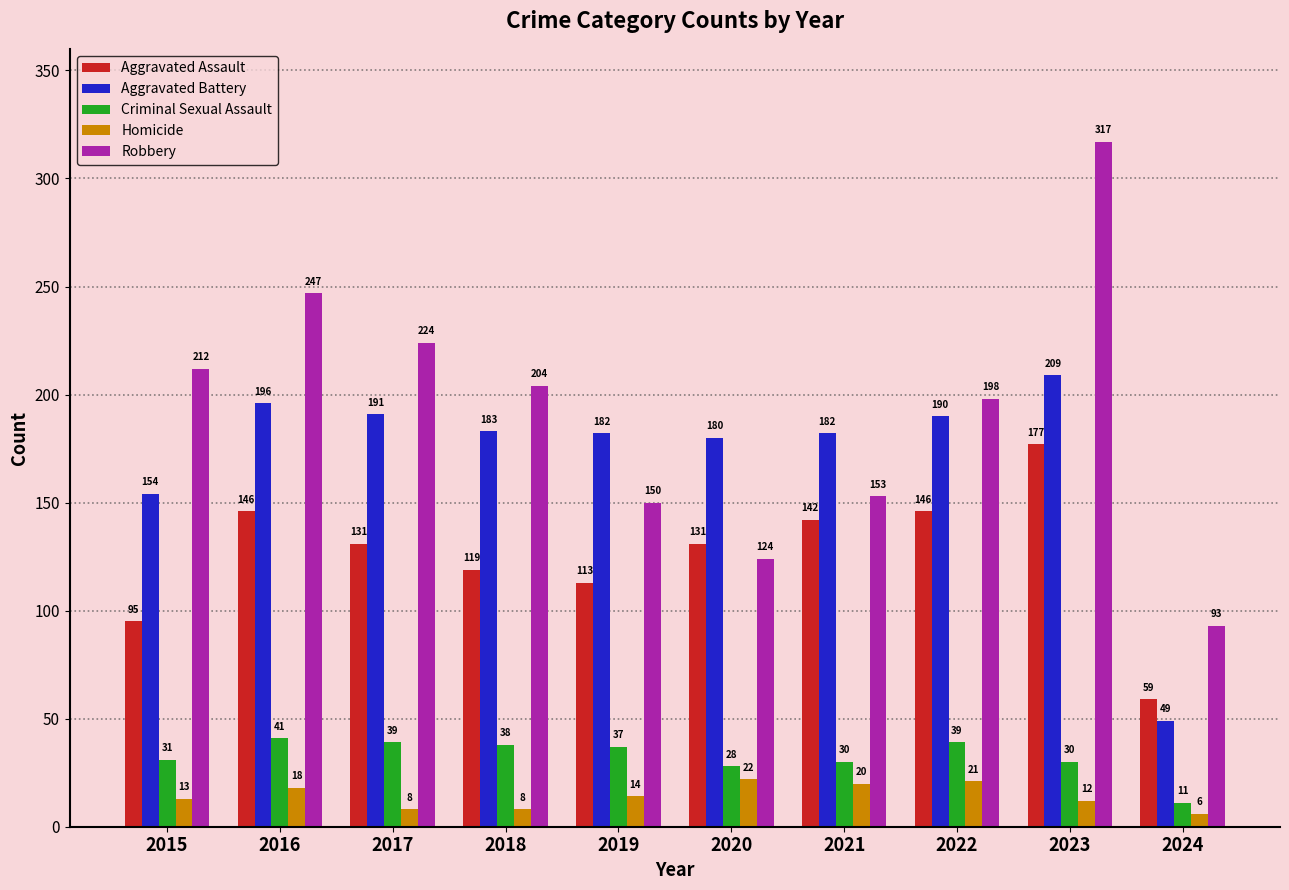

What is the spread (max minus min) of values at 2017?

216